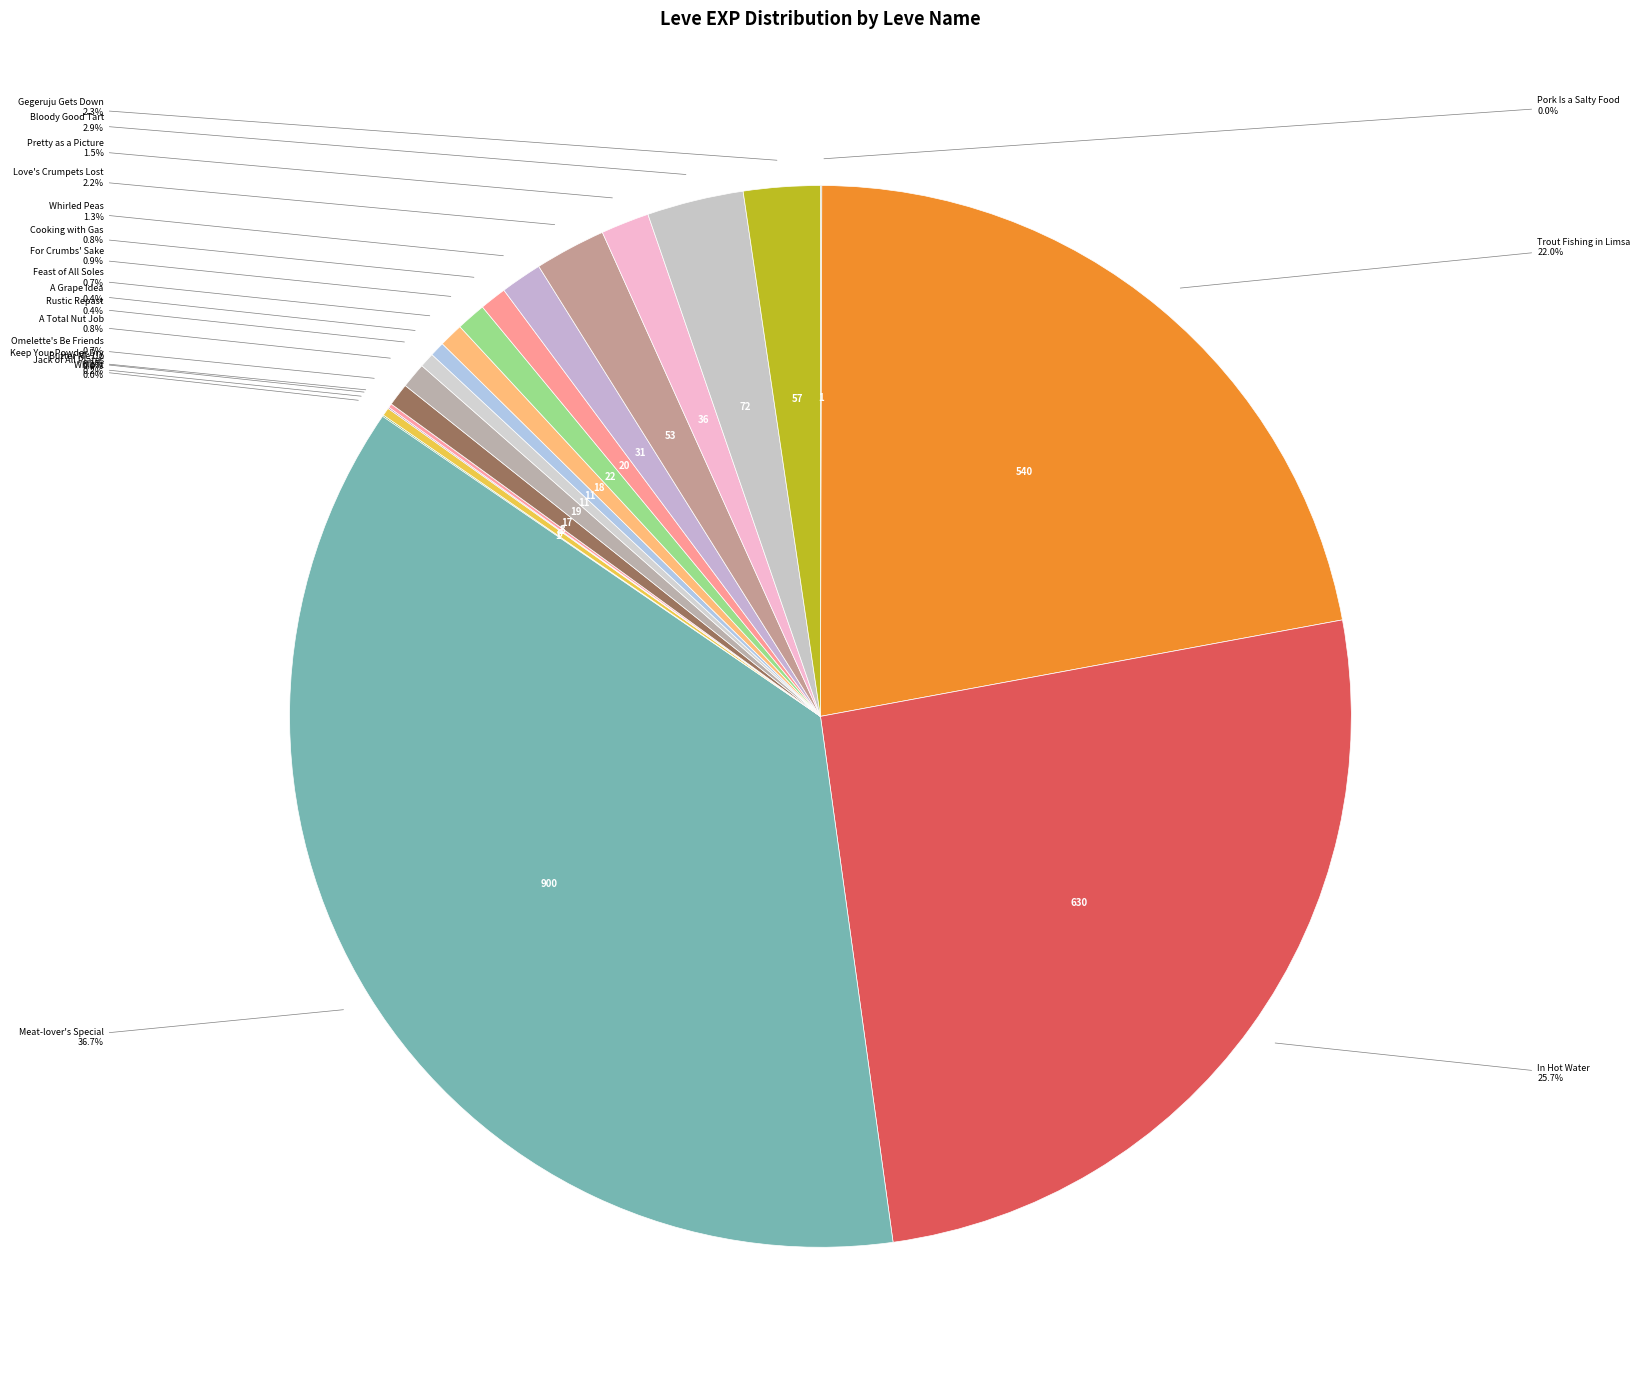

Which category has the biggest portion of the pie?

Meat-lover's Special